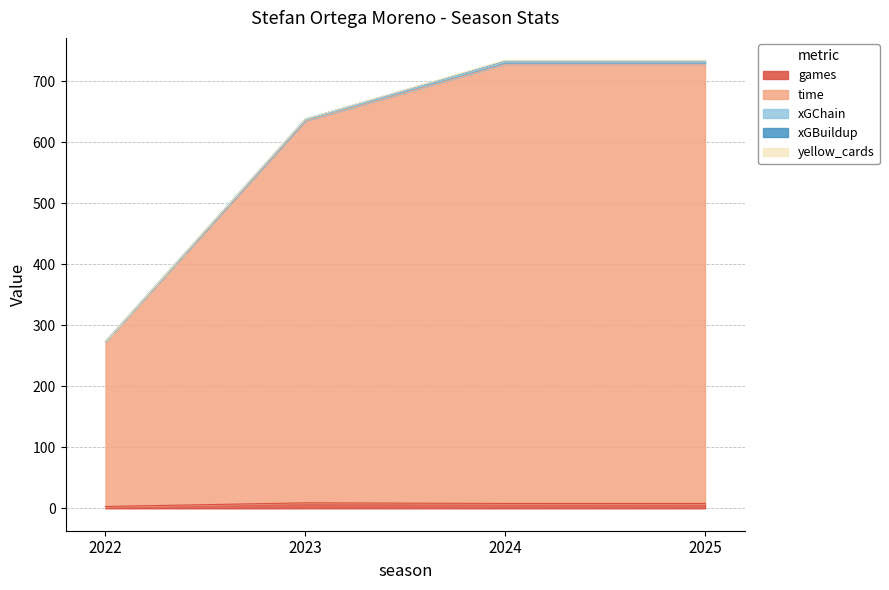

What is the difference between the maximum and minimum values in the games series?

6.0